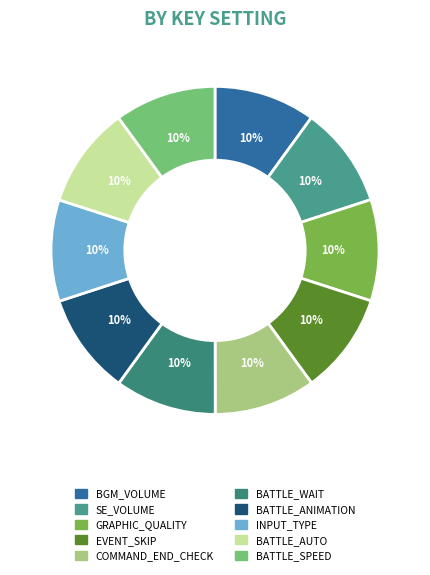

To the nearest percent, what is the average slice percentage?

10%